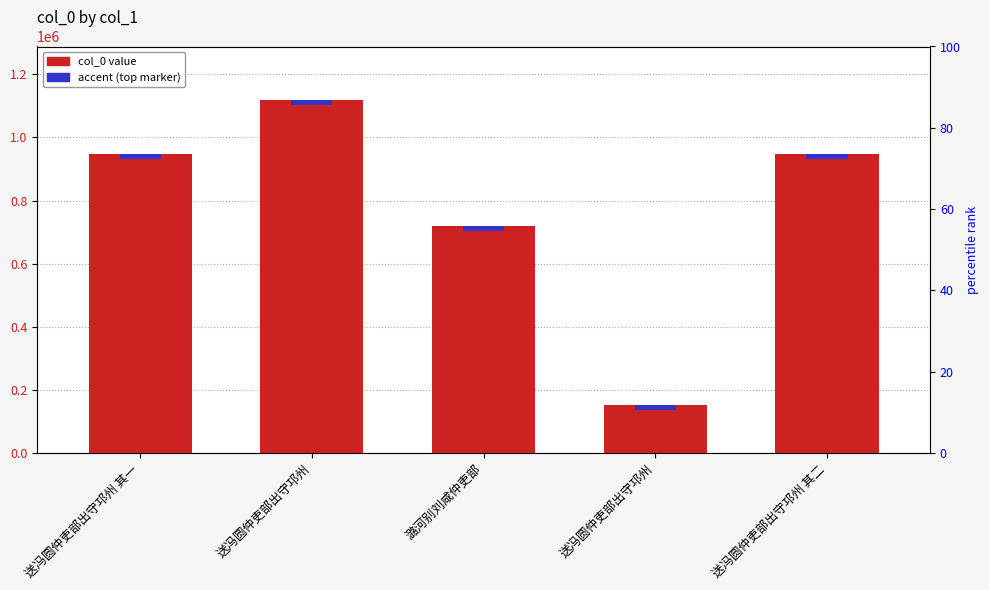

What value does the data have at 送冯圆仲吏部出守邛州 其二?

948749